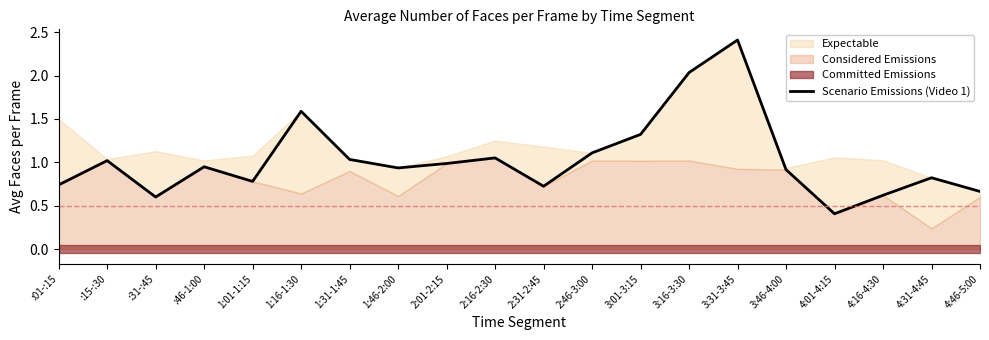

Reading left to right, extract all data points from this chart.

:01-:15=0.7	:15-:30=1.0	:31-:45=0.6	:46-1:00=0.9	1:01-1:15=0.8	1:16-1:30=1.6	1:31-1:45=1.0	1:46-2:00=0.9	2:01-2:15=1.0	2:16-2:30=1.1	2:31-2:45=0.7	2:46-3:00=1.1	3:01-3:15=1.3	3:16-3:30=2.0	3:31-3:45=2.4	3:46-4:00=0.9	4:01-4:15=0.4	4:16-4:30=0.6	4:31-4:45=0.8	4:46-5:00=0.7